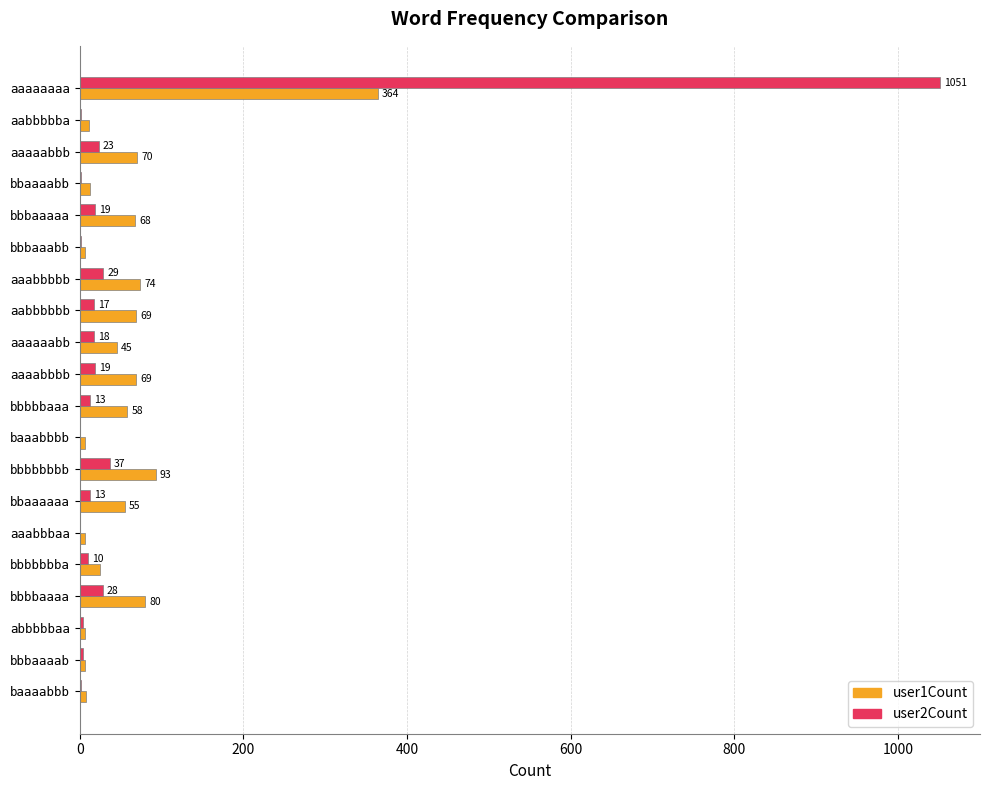

At which label is user2Count closest to 525?

bbbbbbbb